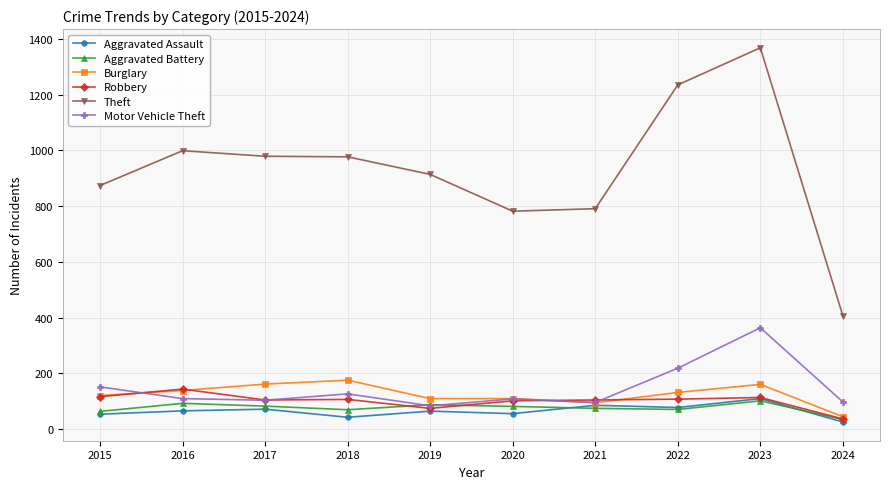

True or false: Theft and Burglary cross at least once.

False